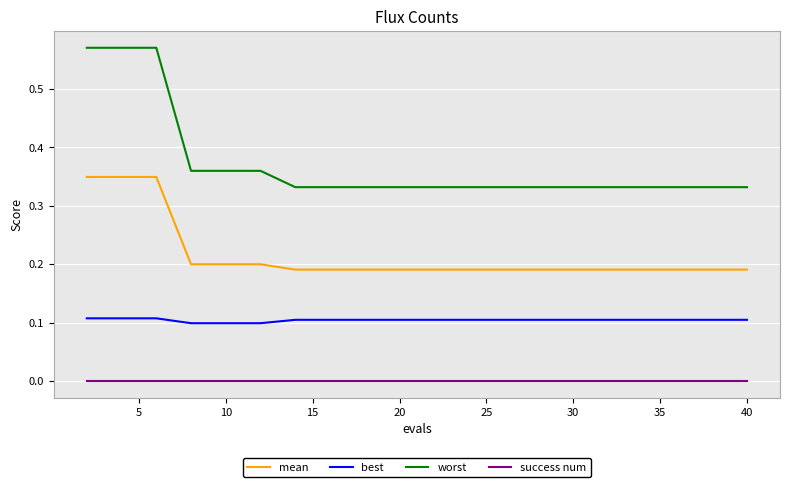

At how many categories does at least one series exceed 0?

20